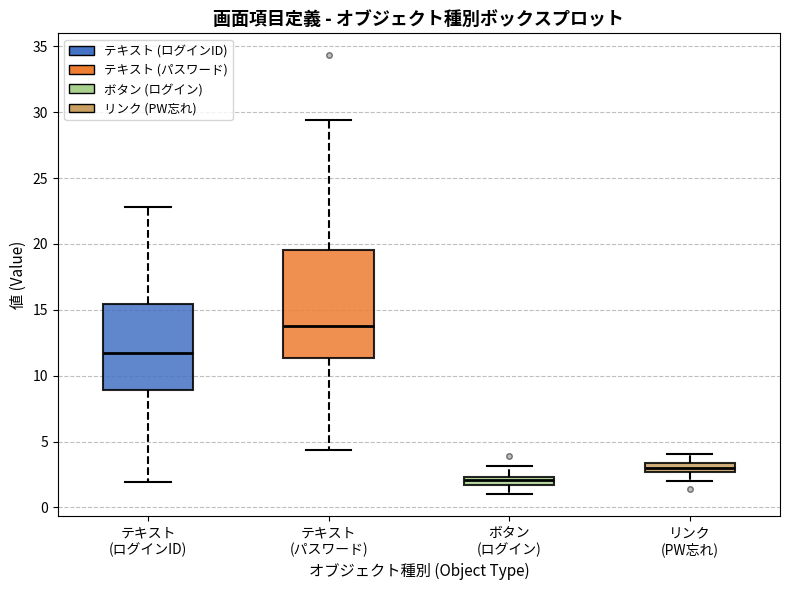

Which box's median line is the lowest?

ボタン (ログイン)